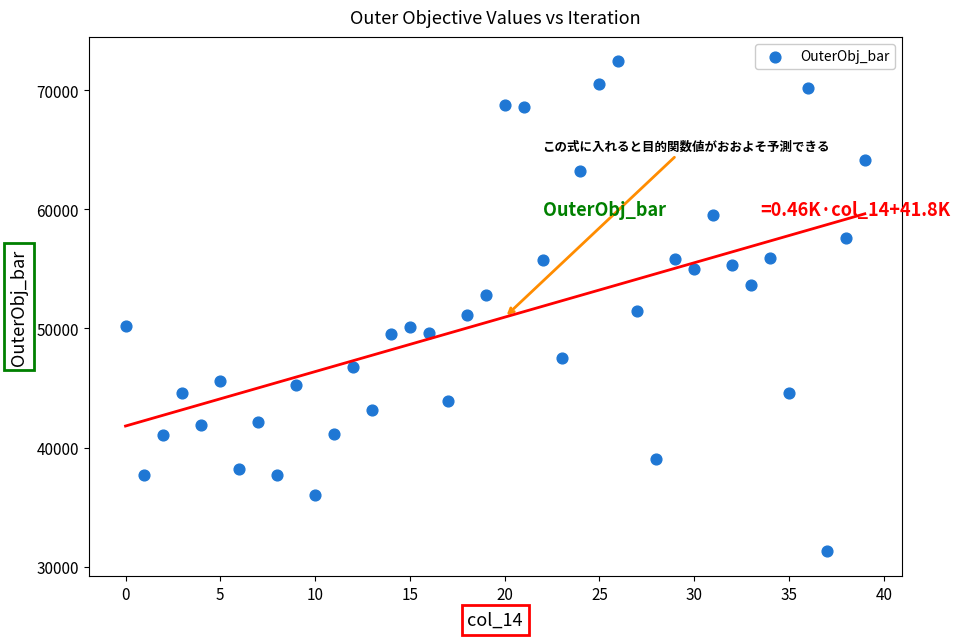

What is the range of Y values (max minus min)?

41122